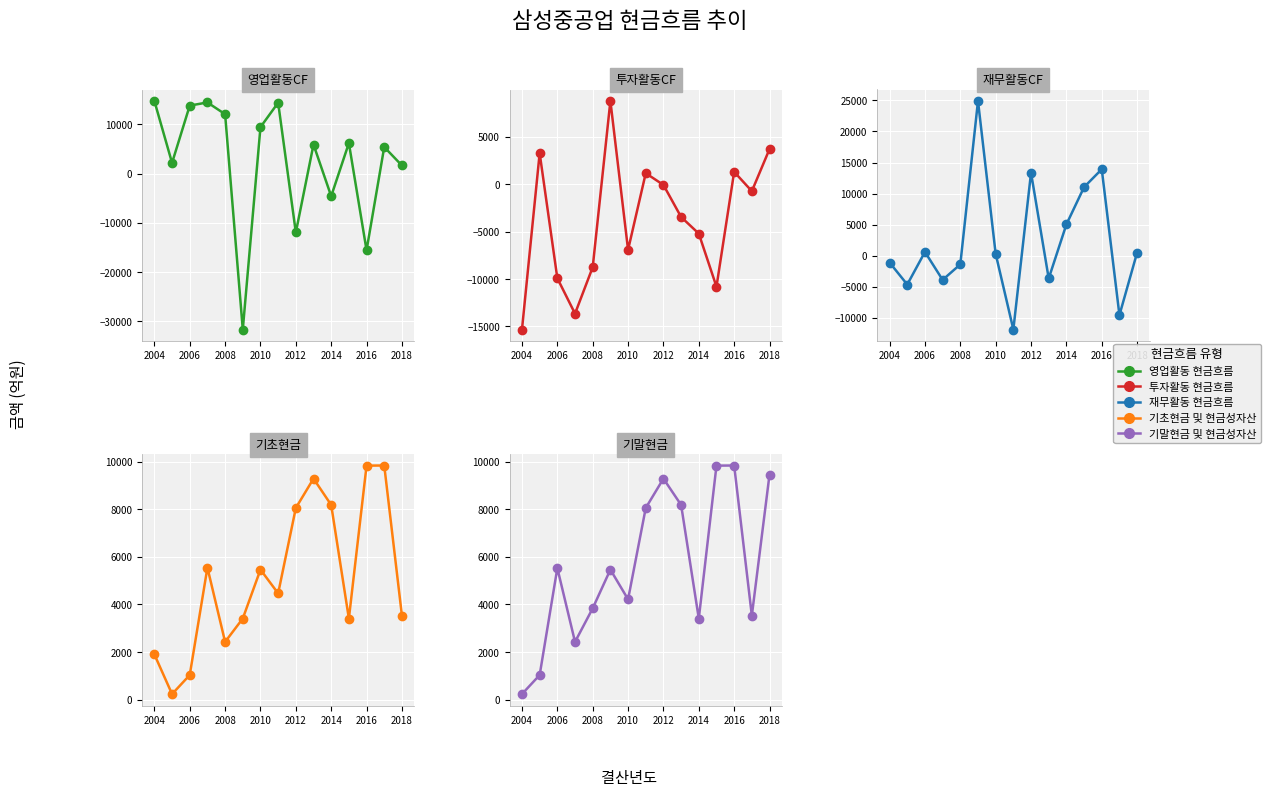

How many data points does each series have?

15